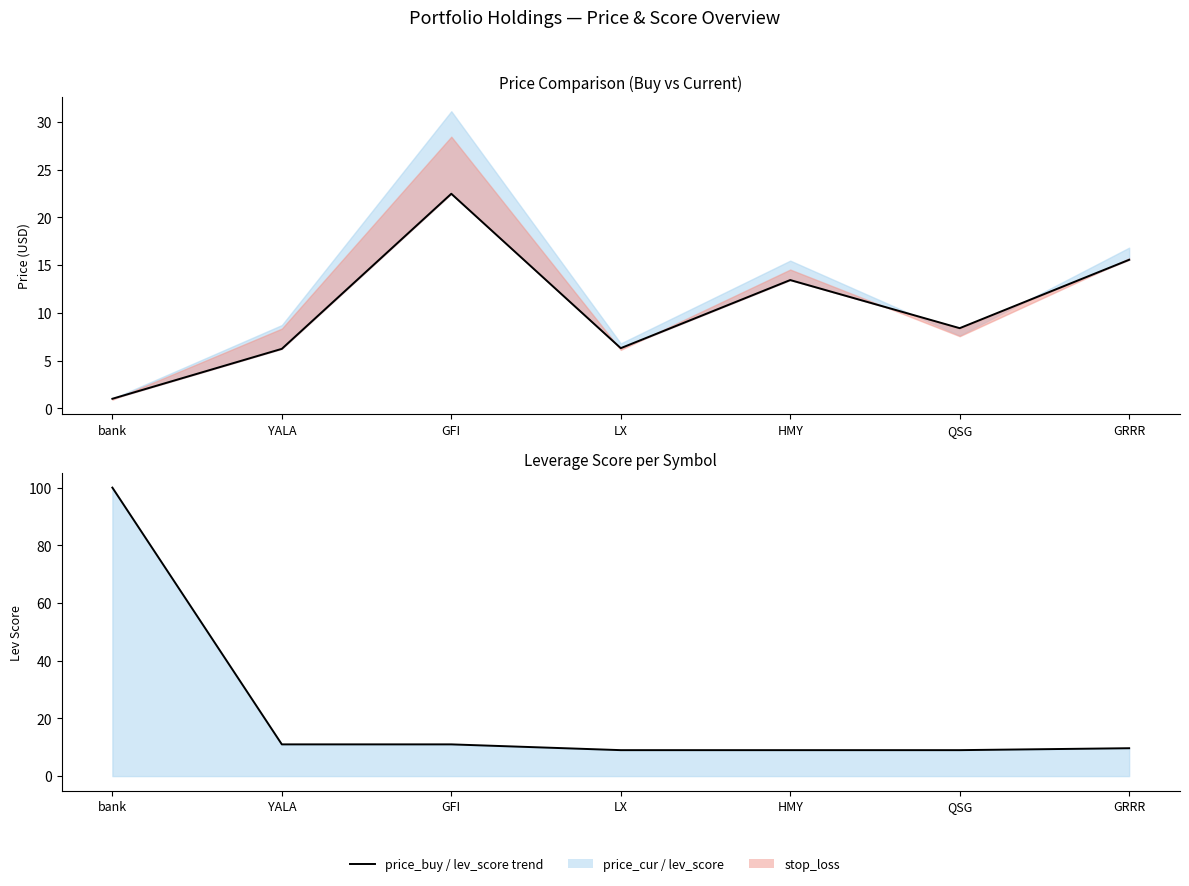

At which category does price_buy reach its first local valley?

LX